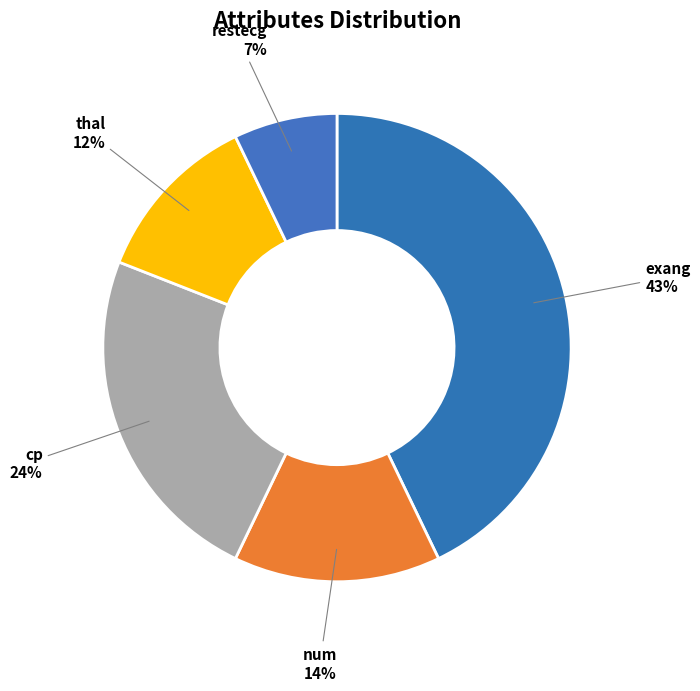

What percentage is the thal slice, to the nearest percent?

12%